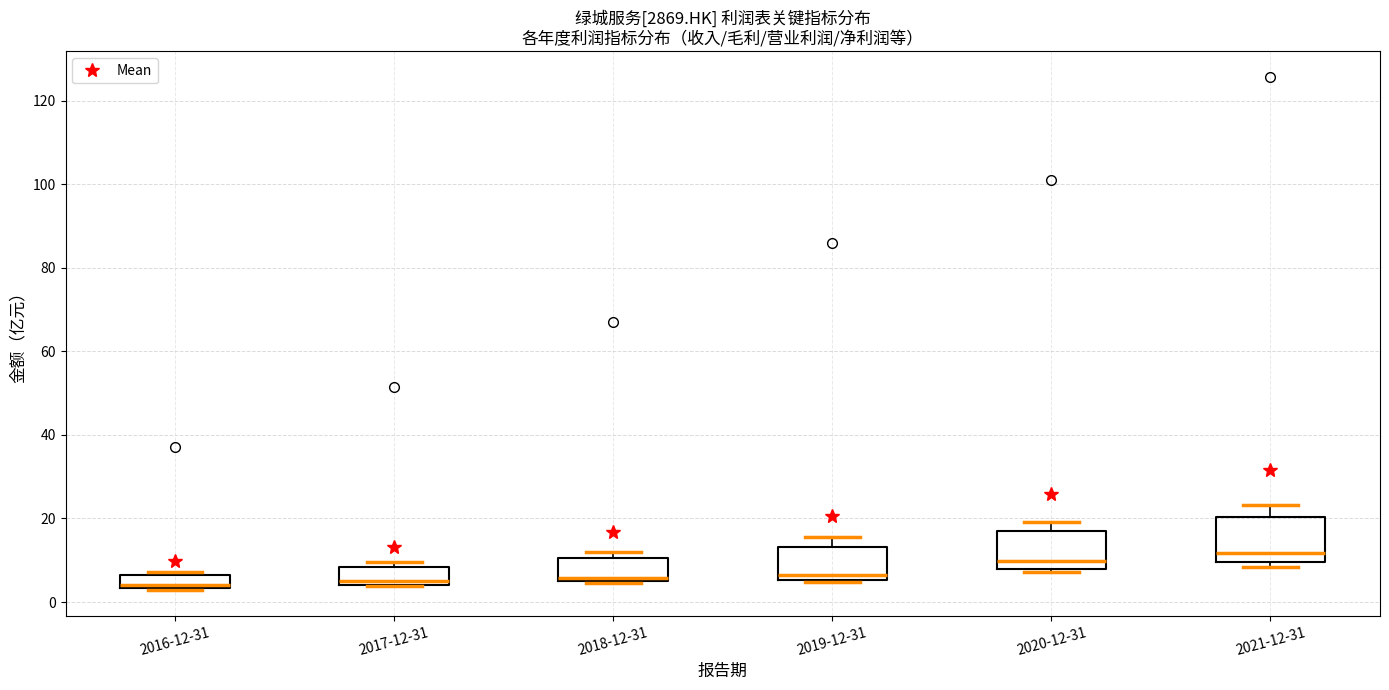

Reading left to right, transcribe this box plot: for each box, give where its median line is, the range the box spans, and where its two whiskers end, as read against the y-axis. The values are not printed on the chart, so give them approximately, as read against the axis.

2016-12-31: median 4 (just above the box's lower edge), box 4 to 6, whiskers 2 to 8
2017-12-31: median 4 (just above the box's lower edge), box 4 to 8, whiskers 4 to 10
2018-12-31: median 6, box 4 to 10, whiskers 4 to 12
2019-12-31: median 6 (just above the box's lower edge), box 6 to 14, whiskers 4 to 16
2020-12-31: median 10, box 8 to 16, whiskers 8 (just below the box's lower edge) to 20
2021-12-31: median 12, box 10 to 20, whiskers 8 to 24